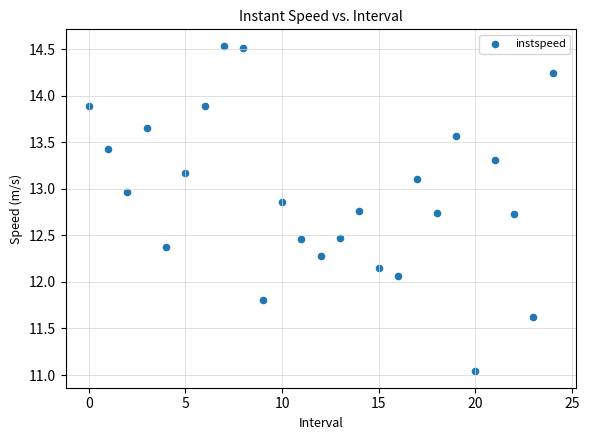

What is the range of Y values (max minus min)?

3.5